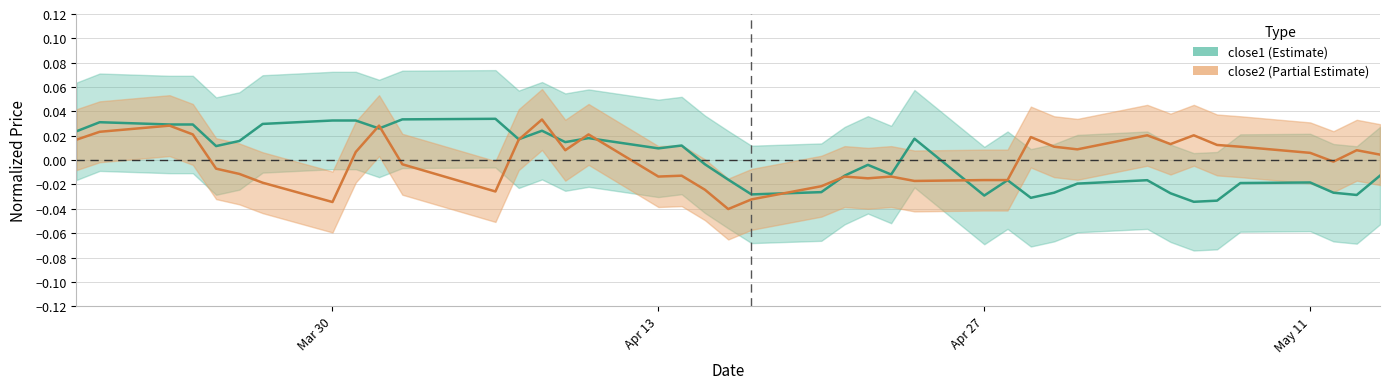

True or false: close1 and close2 cross at least once.

True